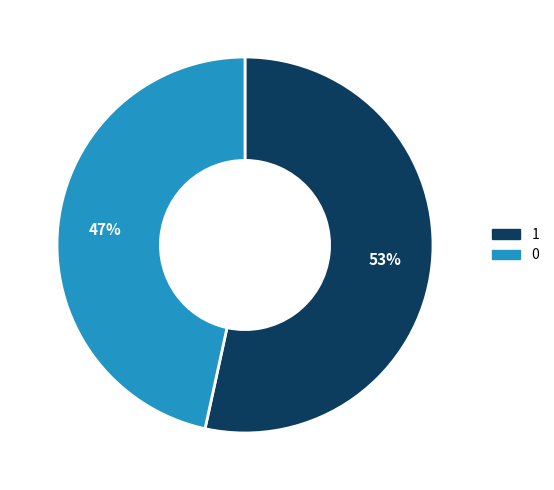

How many segments does this pie chart have?

2